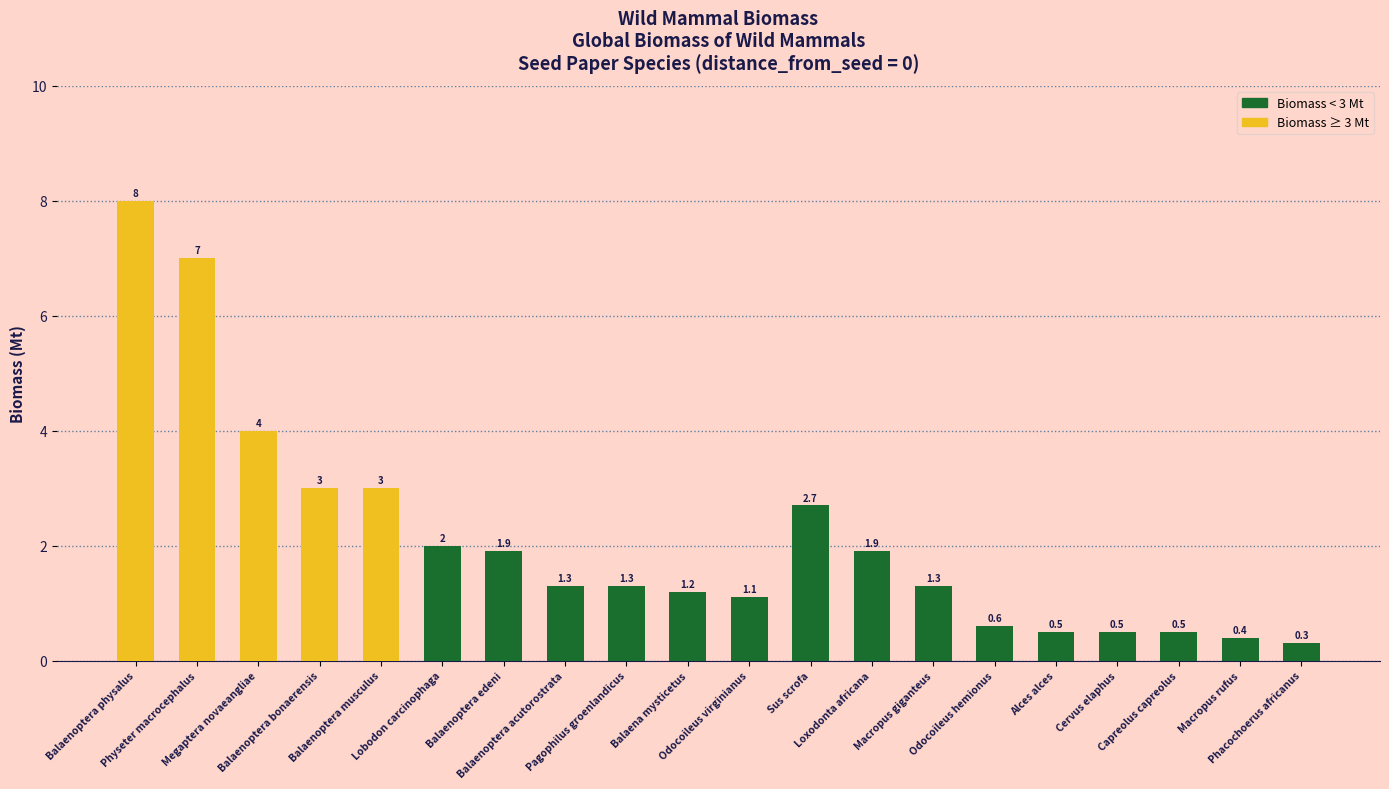

What is the smallest value displayed?

0.3